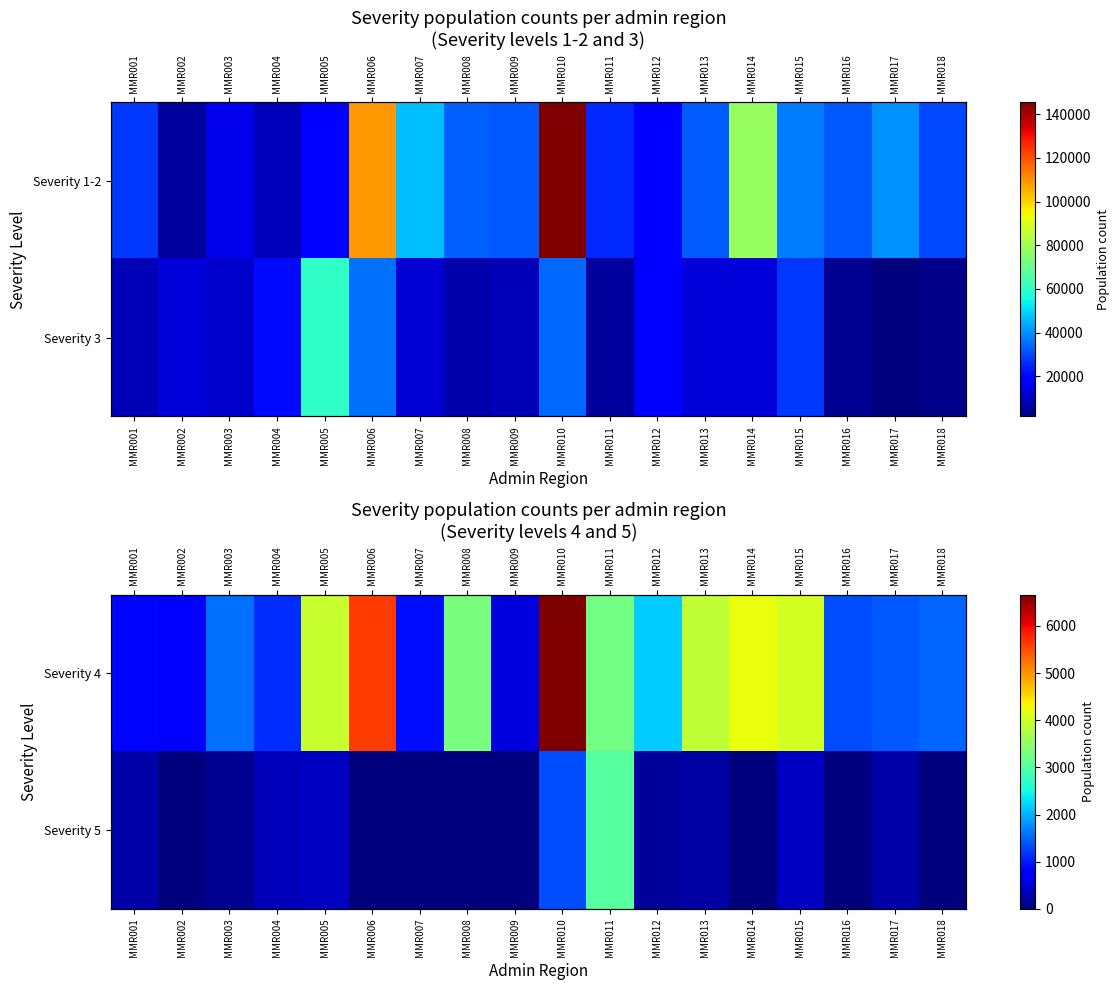

The Severity 5 series shows 347.1 at MMR013. True or false?

False